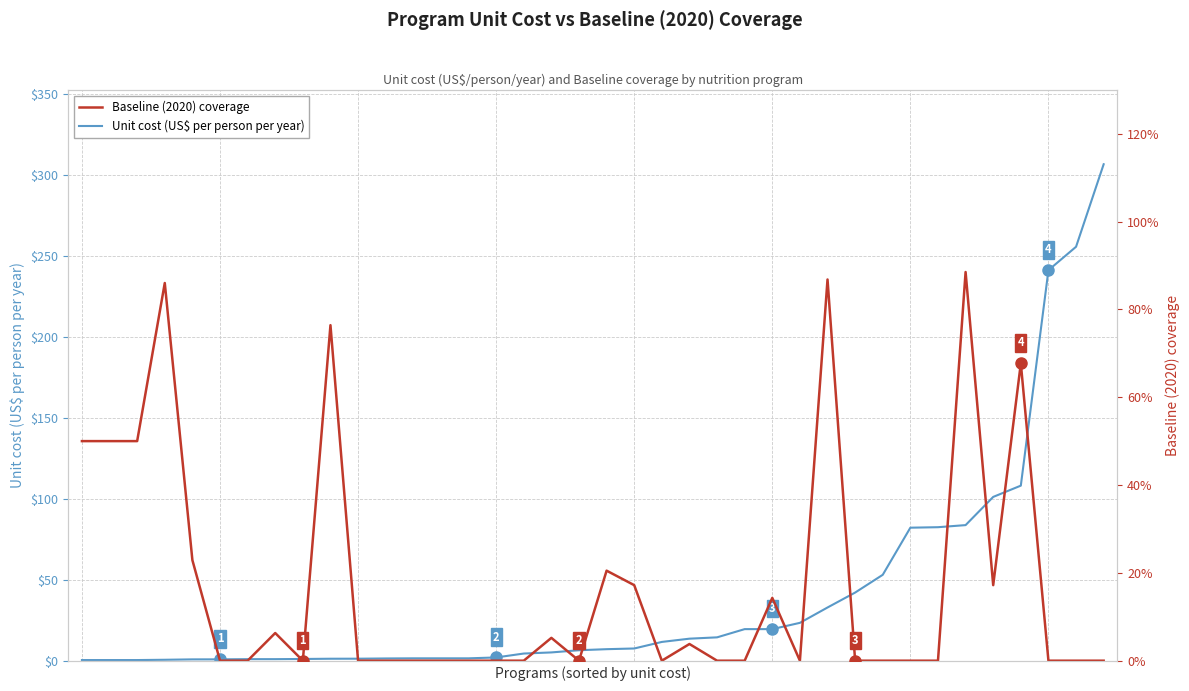

What is the total value across all series at 35?

1.1